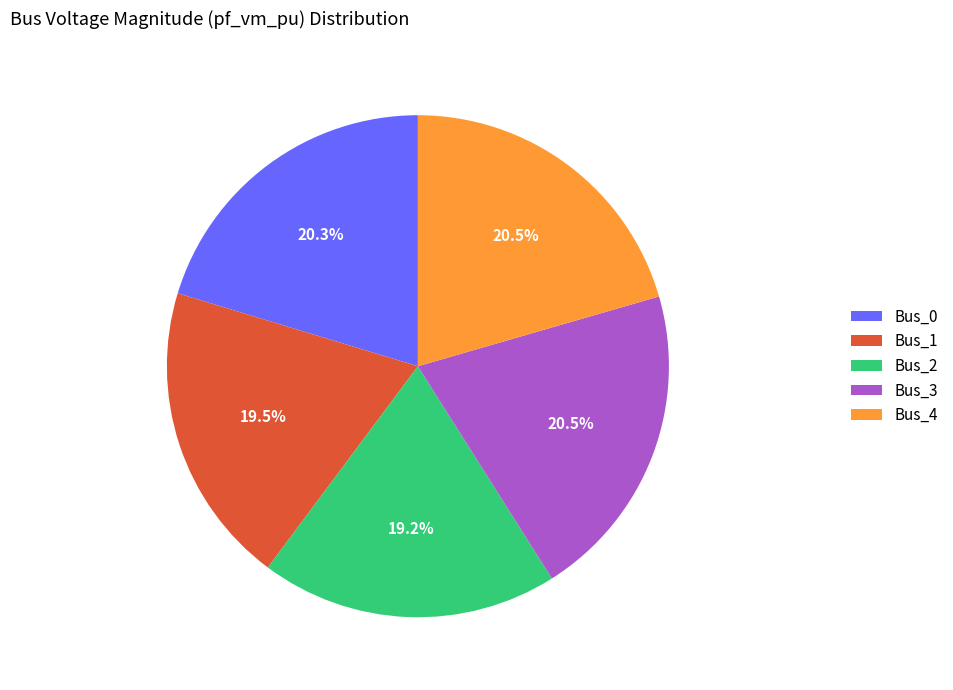

Does any single category account for the majority?

No